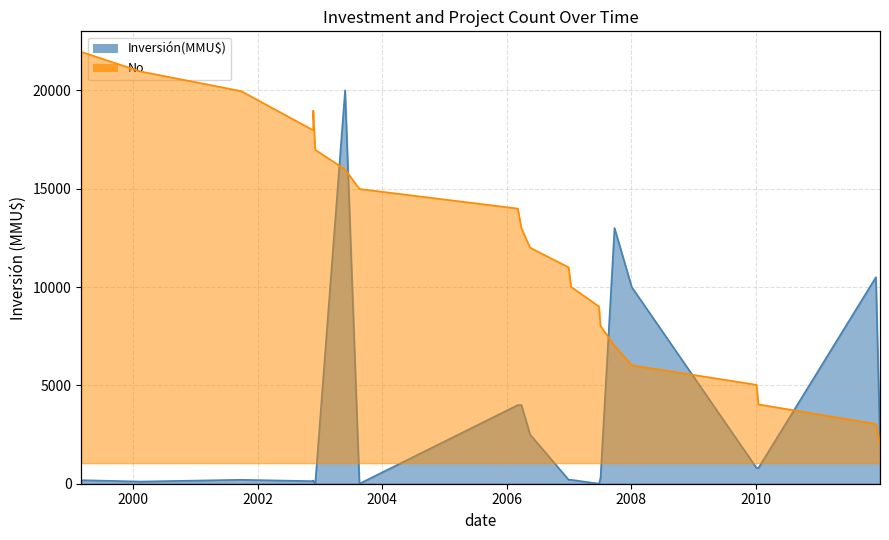

What is the label of the 14th point from the left?

20/08/2003